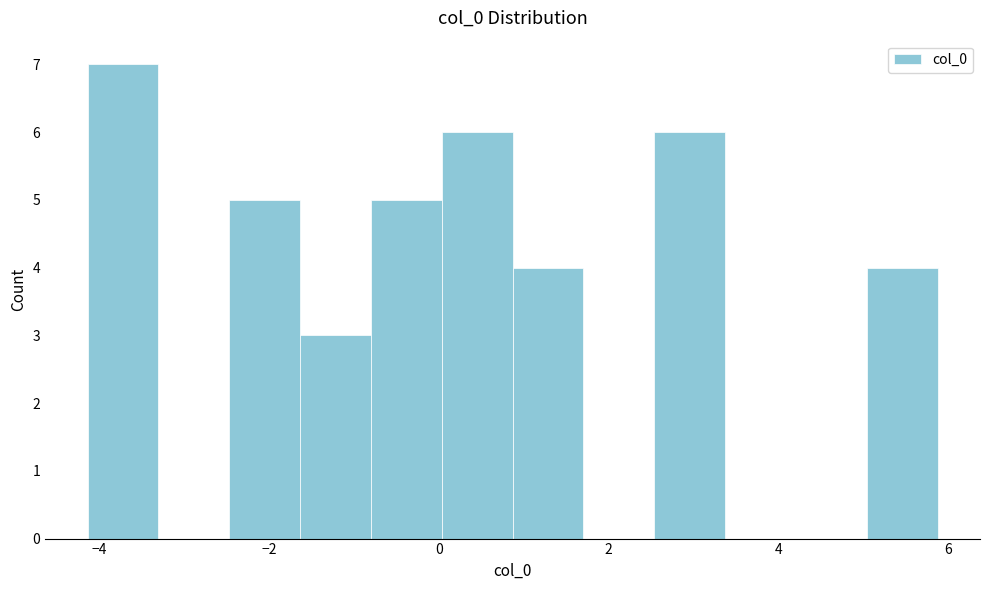

What is the height of the bar covering 5.0 to 5.8 on the x-axis? Neither the bar edges nor the heights are printed on the chart, so give them approximately, as read against the axes.

4